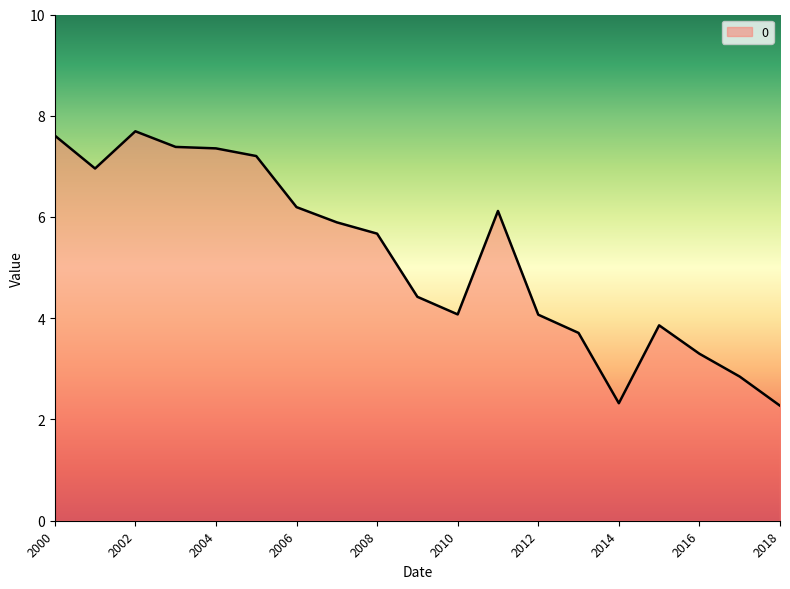

What is the smallest value displayed?

2.3